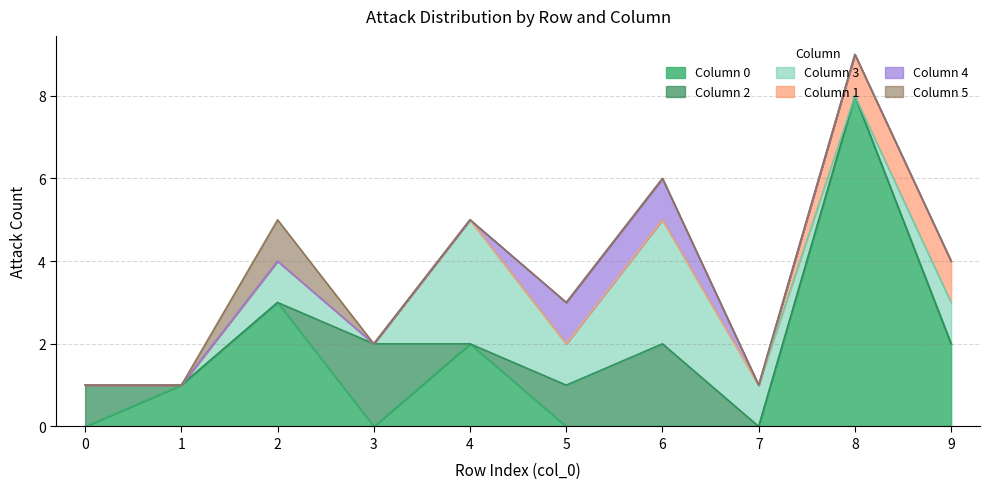

True or false: 3 and 5 cross at least once.

False